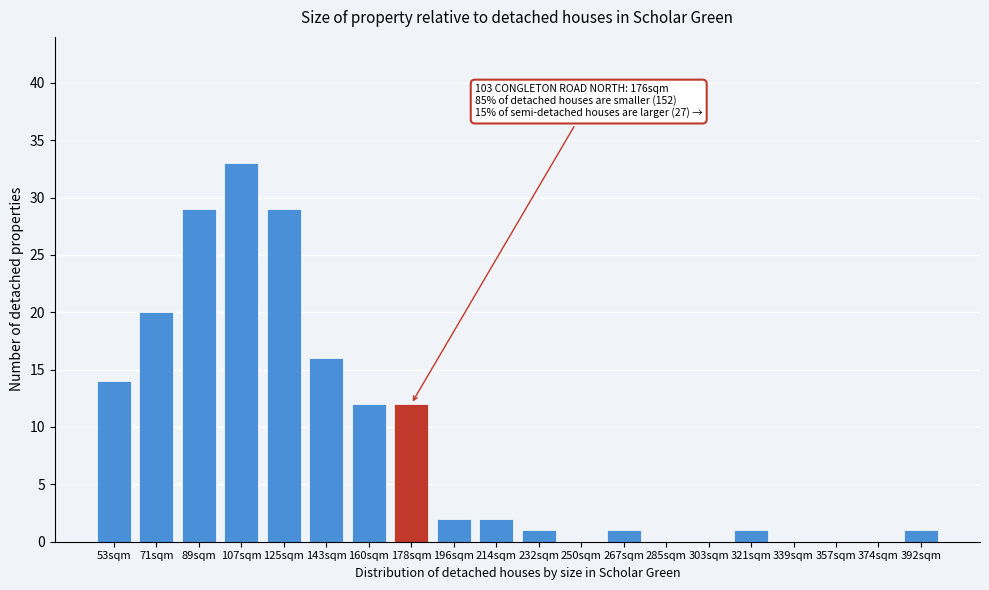

Reading left to right, extract all data points from this chart.

53sqm=14	71sqm=20	89sqm=29	107sqm=33	125sqm=29	143sqm=16	160sqm=12	178sqm=12	196sqm=2	214sqm=2	232sqm=1	250sqm=0	267sqm=1	285sqm=0	303sqm=0	321sqm=1	339sqm=0	357sqm=0	374sqm=0	392sqm=1